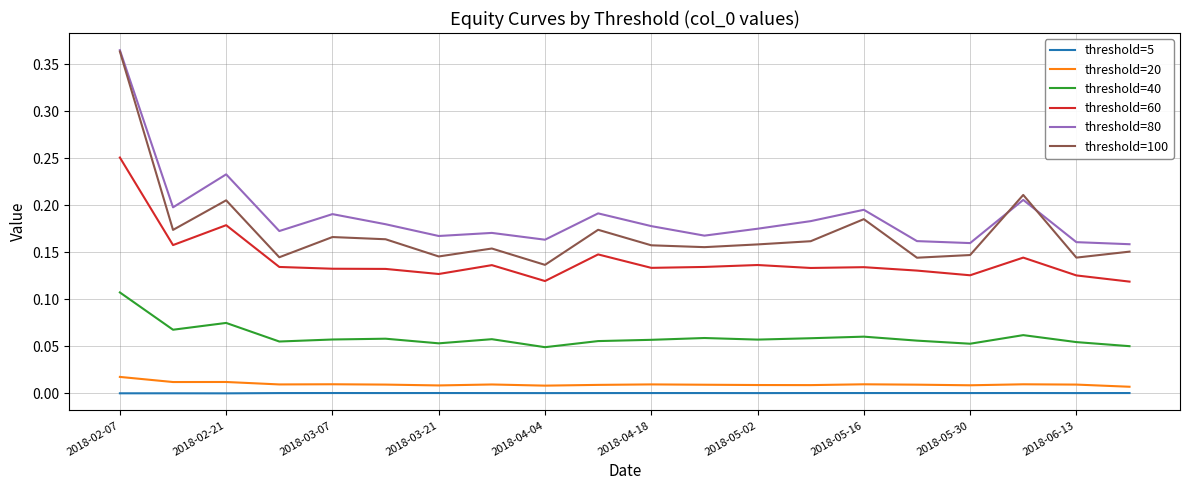

Which series has the largest range (max minus min)?

threshold=100